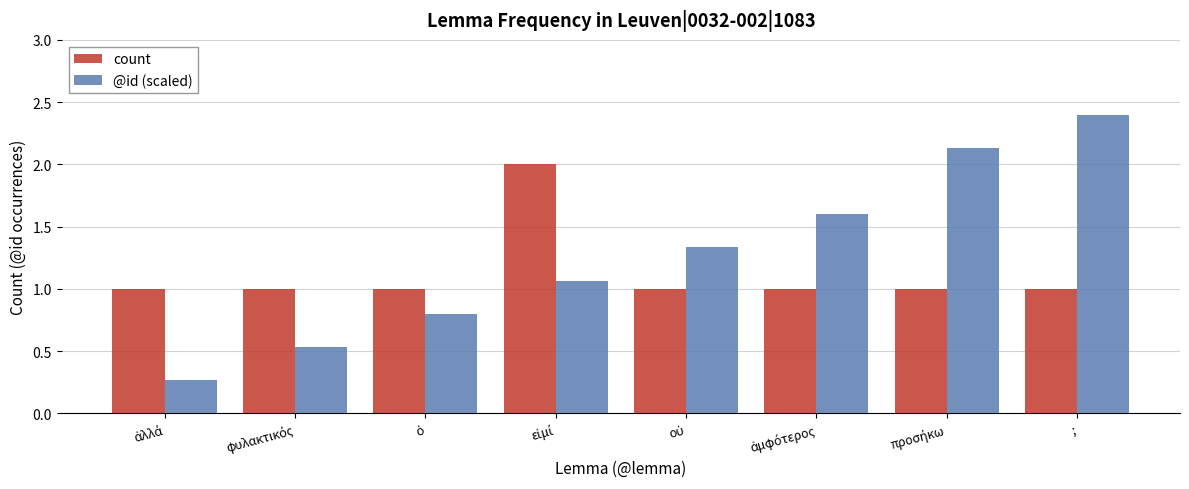

List the series in order of their overall mean, highest first.

@id (scaled), count